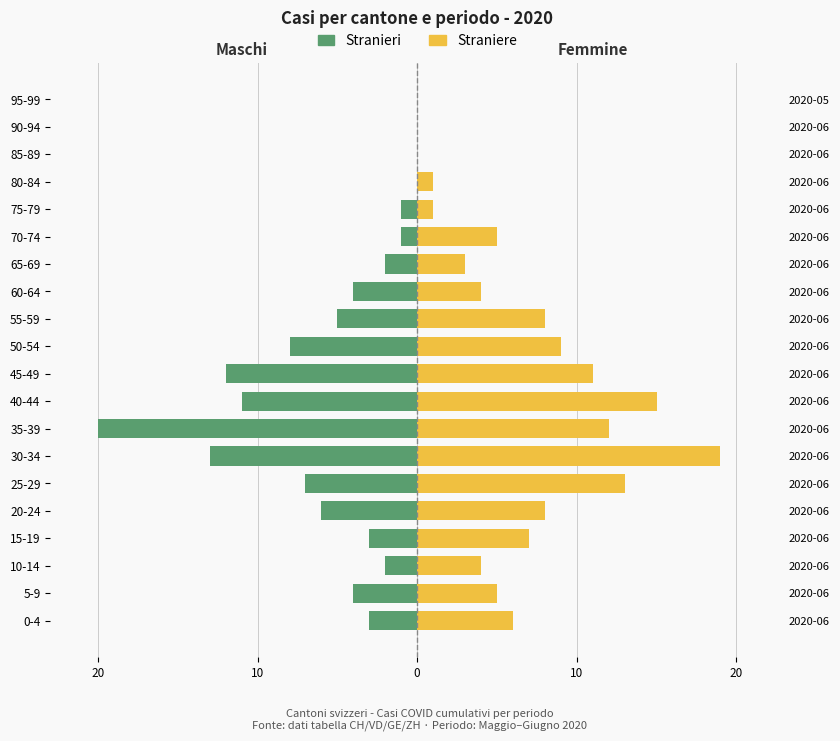

How many data points in Stranieri are less than -3?

10